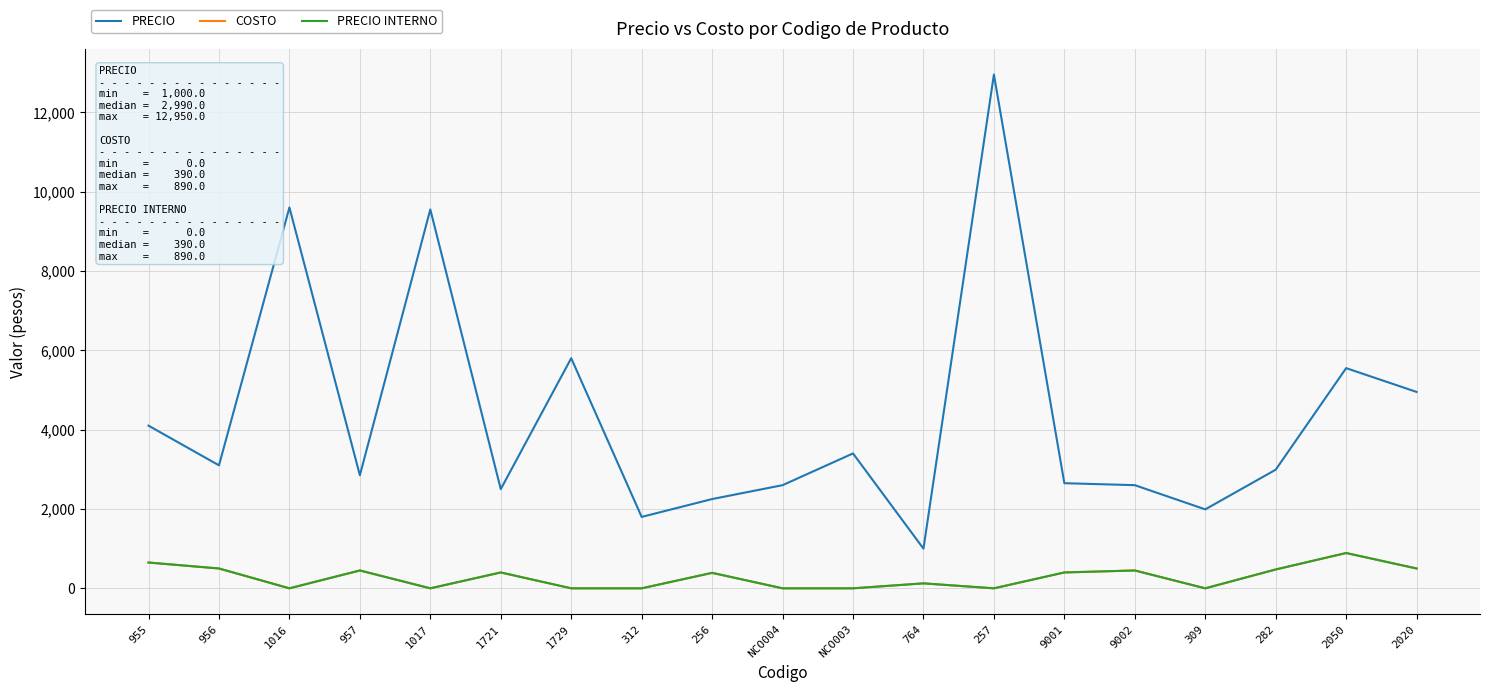

Does the chart have visible grid lines?

Yes